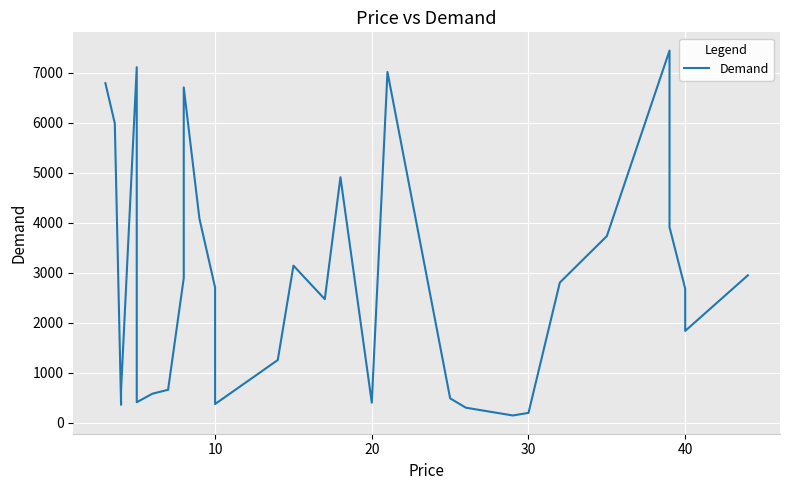

The chart shows a value of 819 at 27. True or false?

False